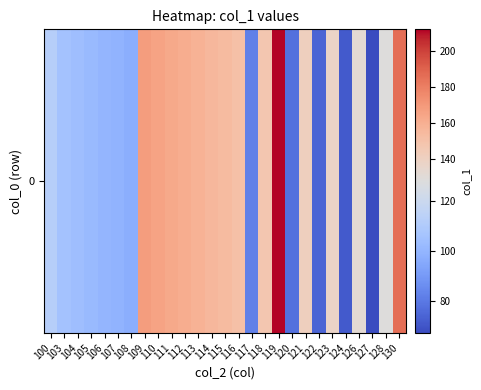

At which label is the value closest to 139?

123